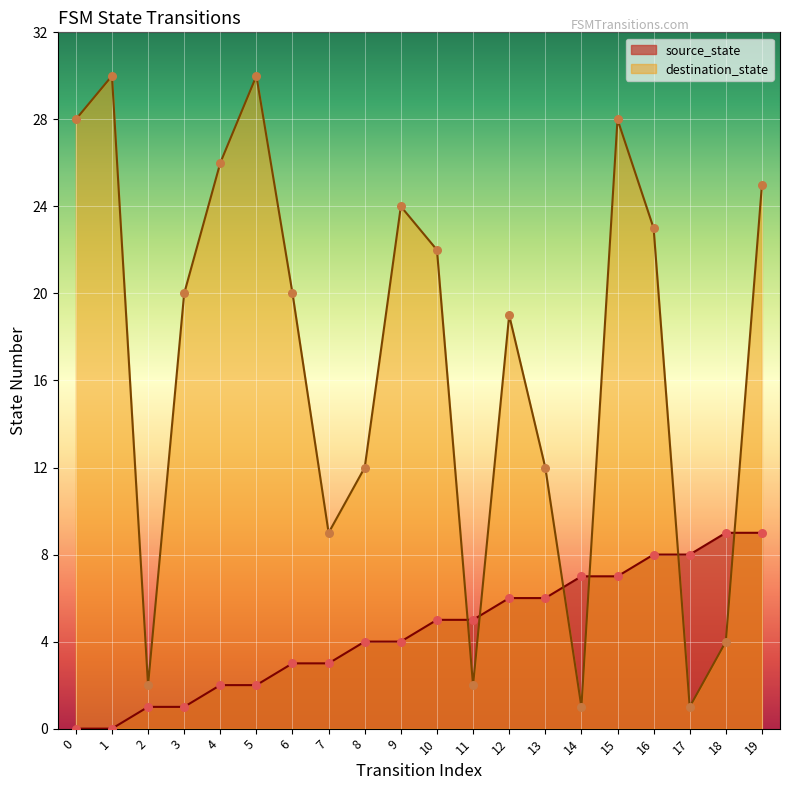

At how many categories does at least one series exceed 1?

20